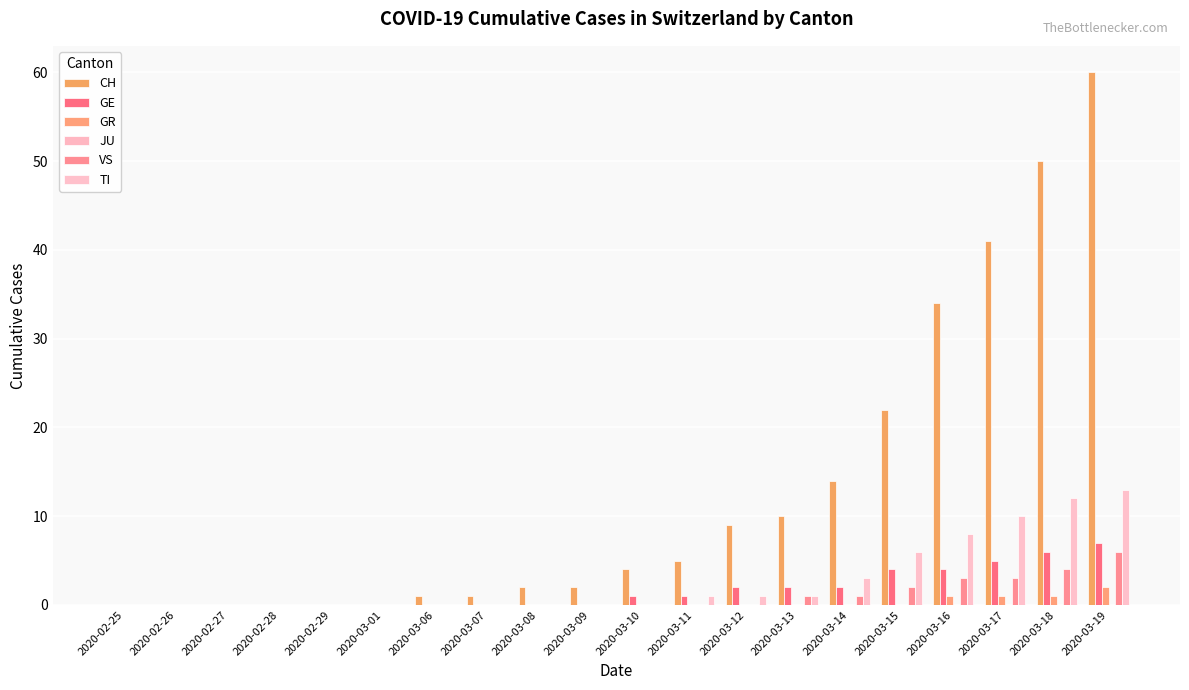

Which category has the highest value across all series?

2020-03-19